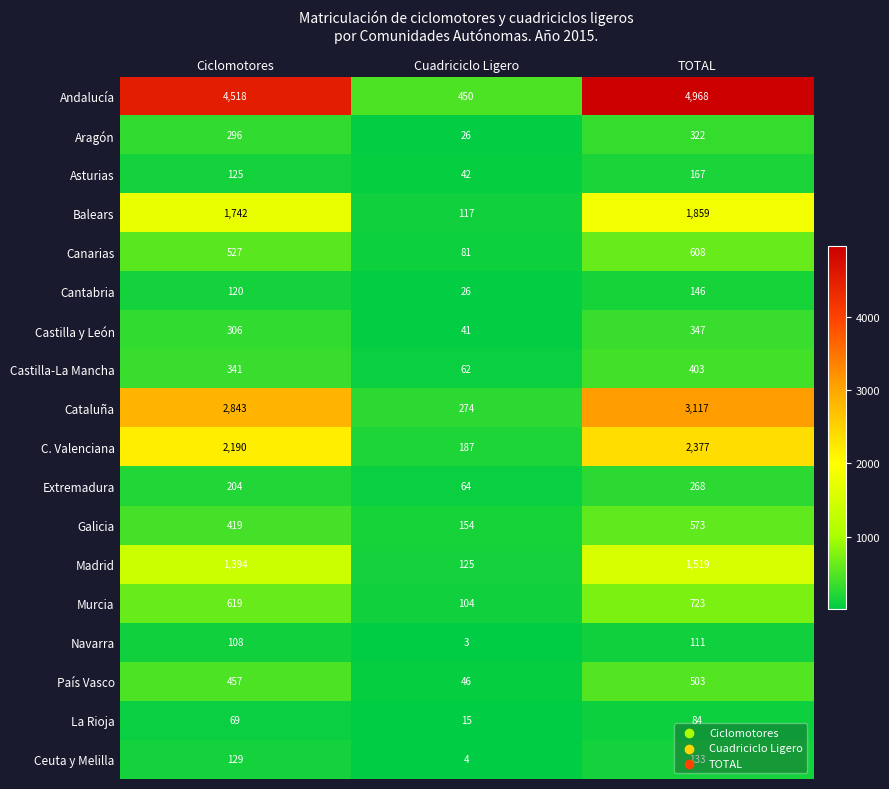

Between Ciclomotores and Cuadriciclo Ligero, which series saw the biggest shift?

Andalucía